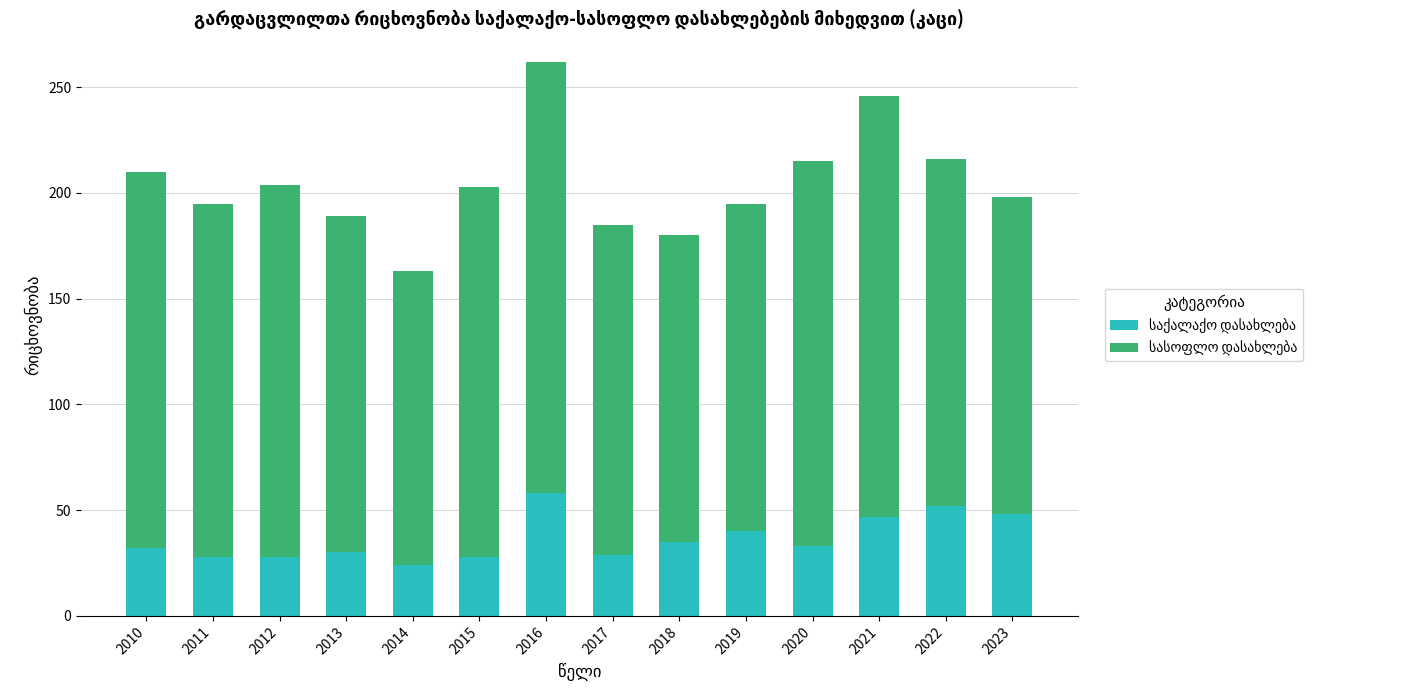

Are the bars grouped side by side (vs. stacked)?

No